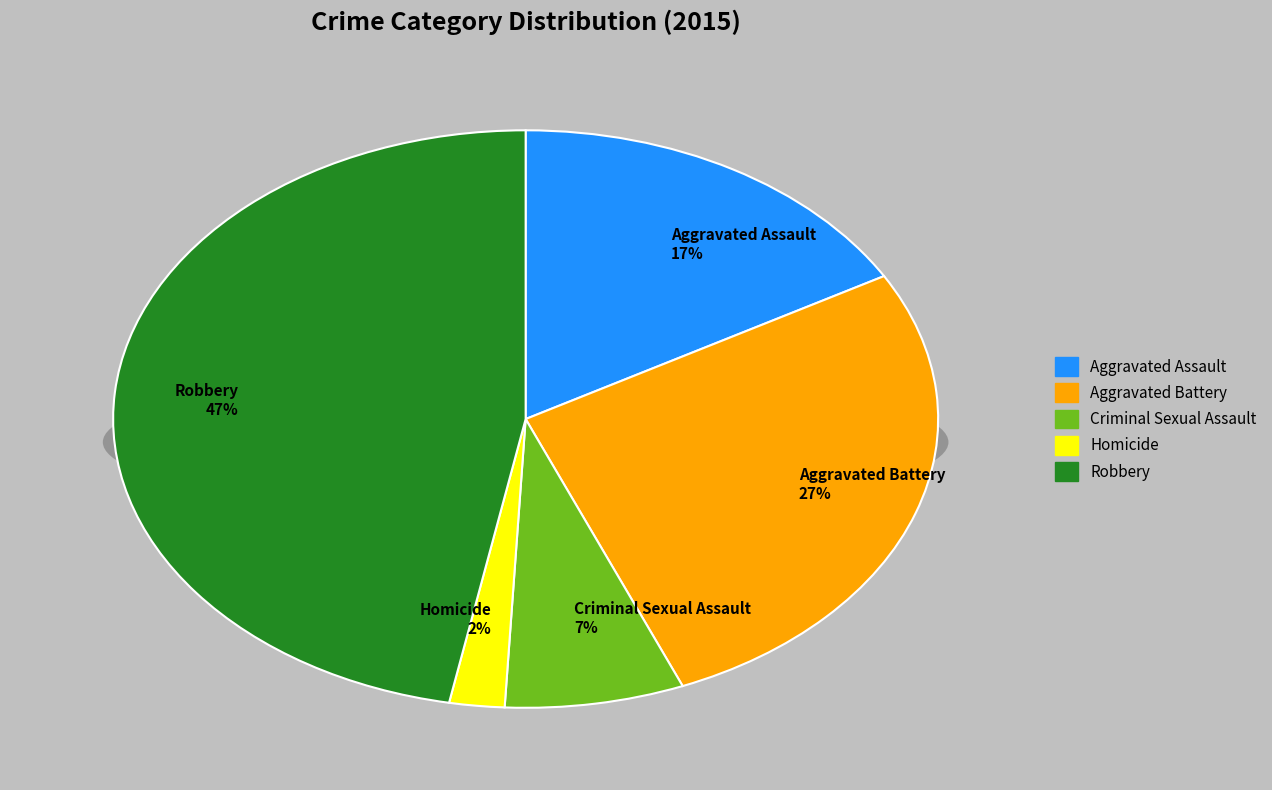

Is there a majority slice in this chart?

No